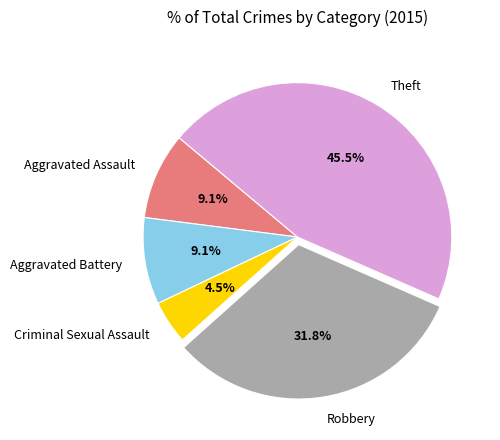

The Criminal Sexual Assault slice represents 11% of the pie. True or false?

False